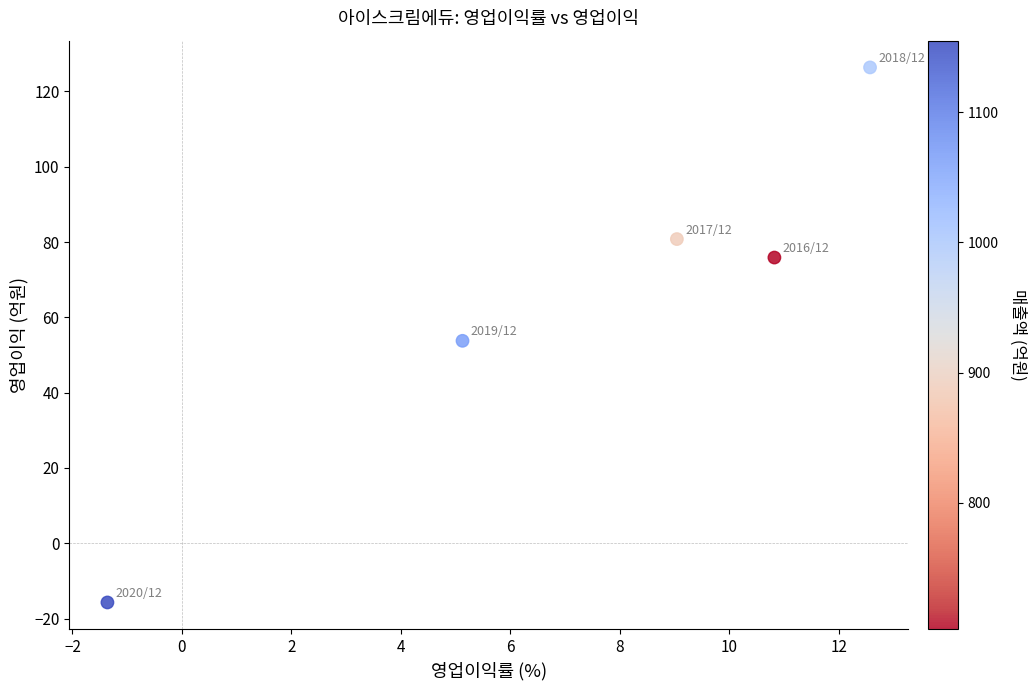

What is the range of Y values (max minus min)?

142.1